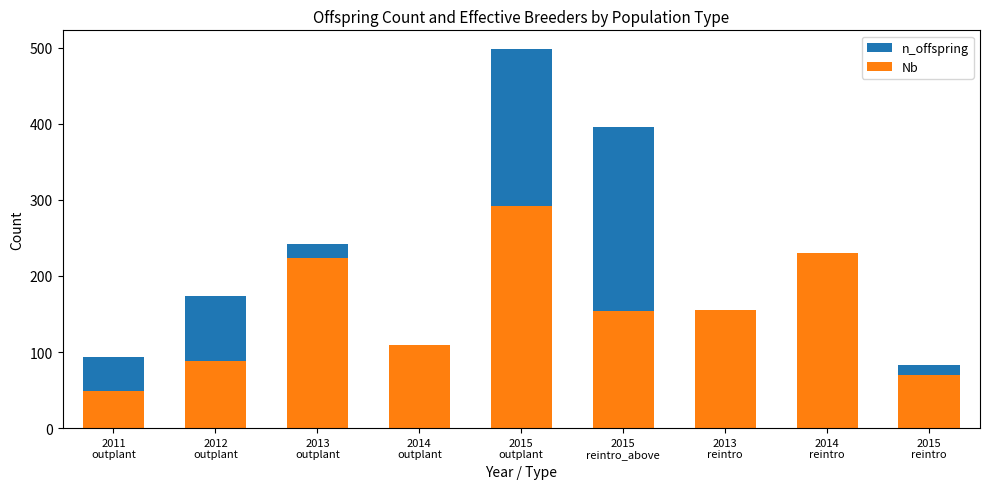

Between 2015
reintro_above and 2013
reintro, which is larger?

2015
reintro_above